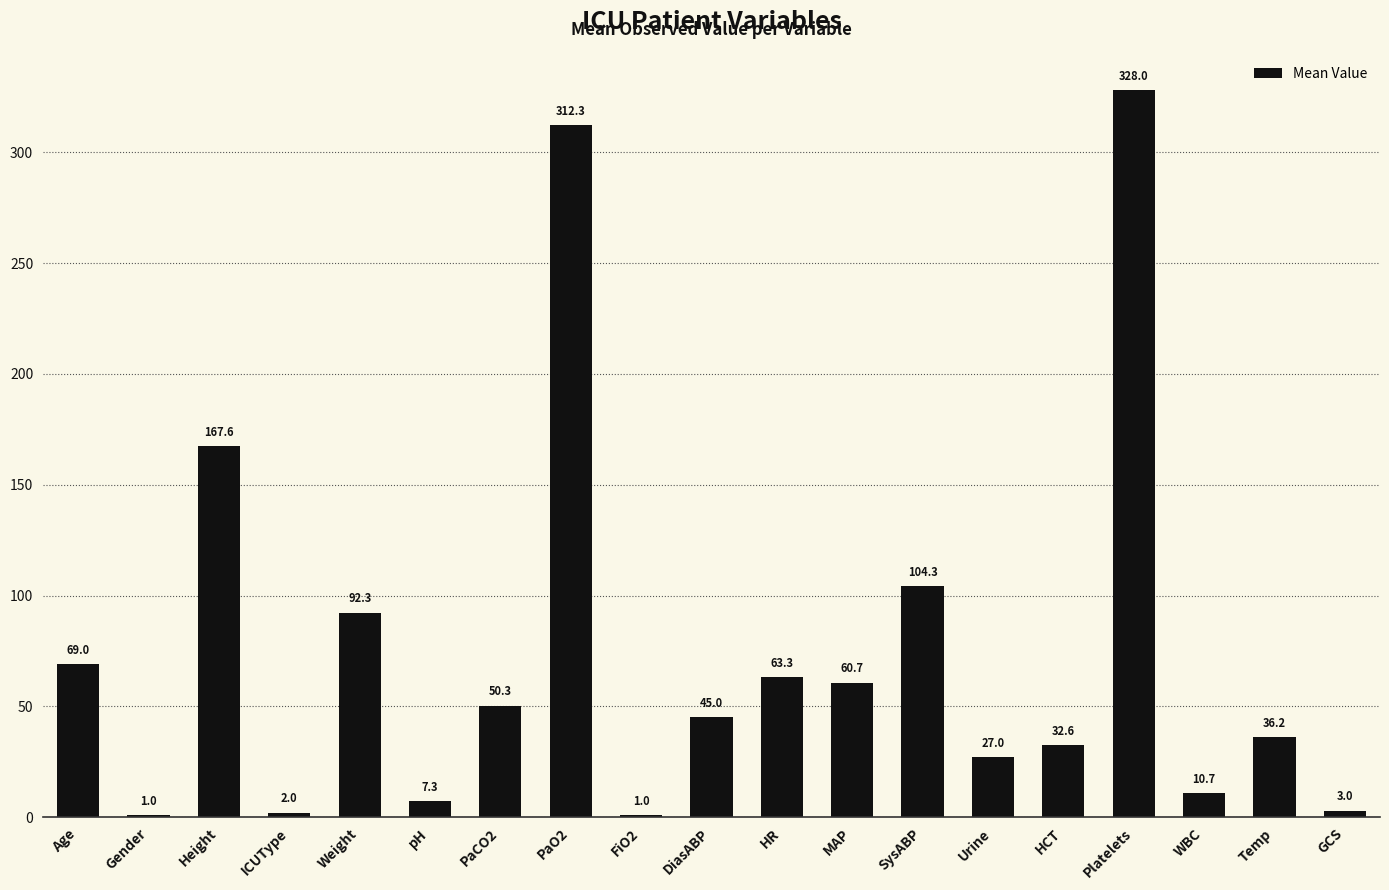

The chart shows a value of 25.9 at SysABP. True or false?

False